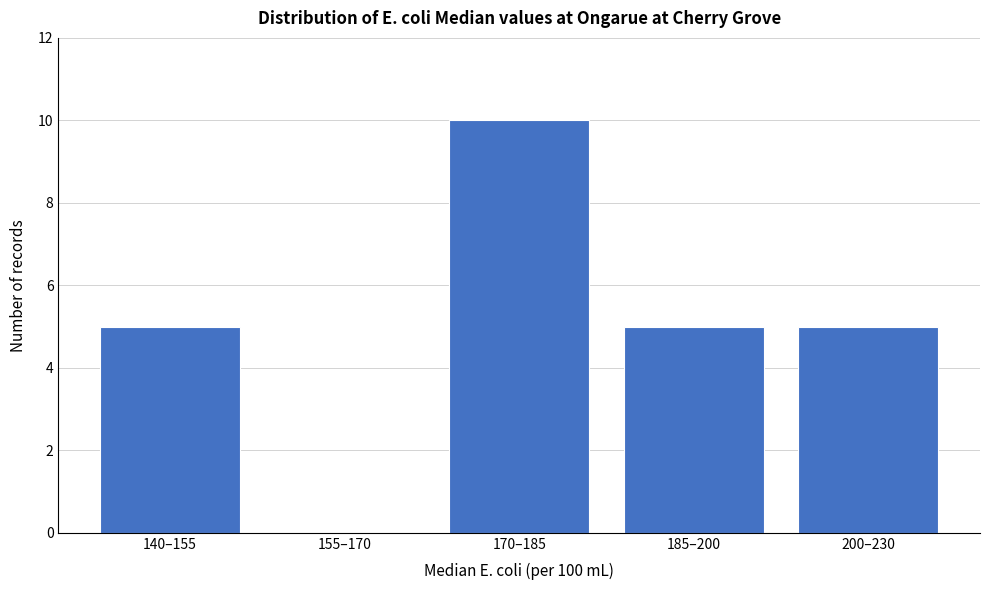

Reading left to right, transcribe all the data shown in this chart.

140–155=5	155–170=0	170–185=10	185–200=5	200–230=5